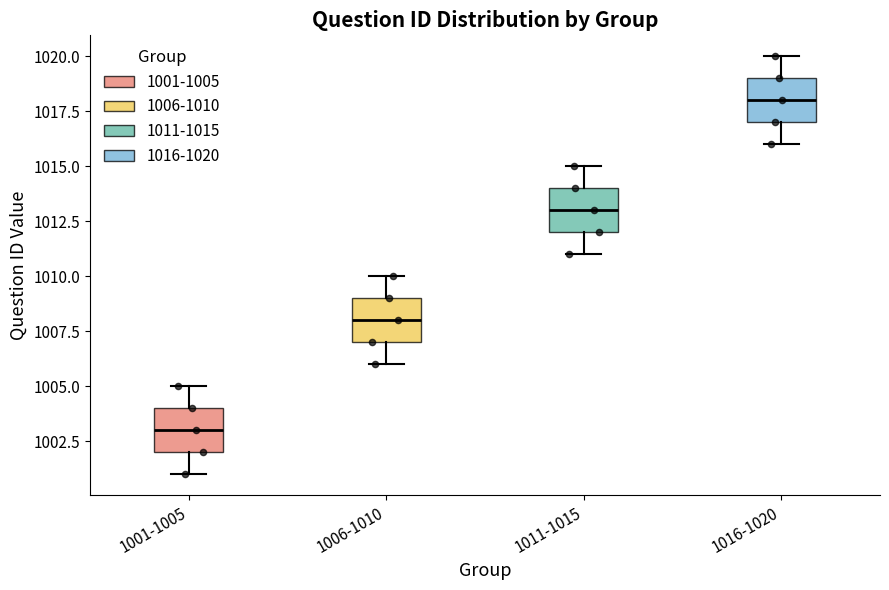

Which box's median line is the lowest?

1001-1005